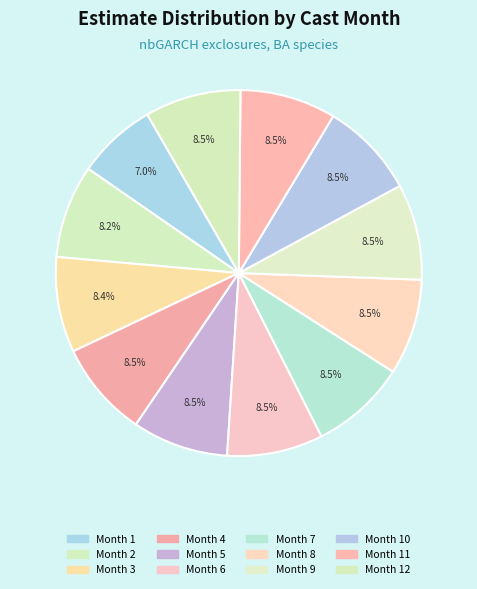

How many segments does this pie chart have?

12